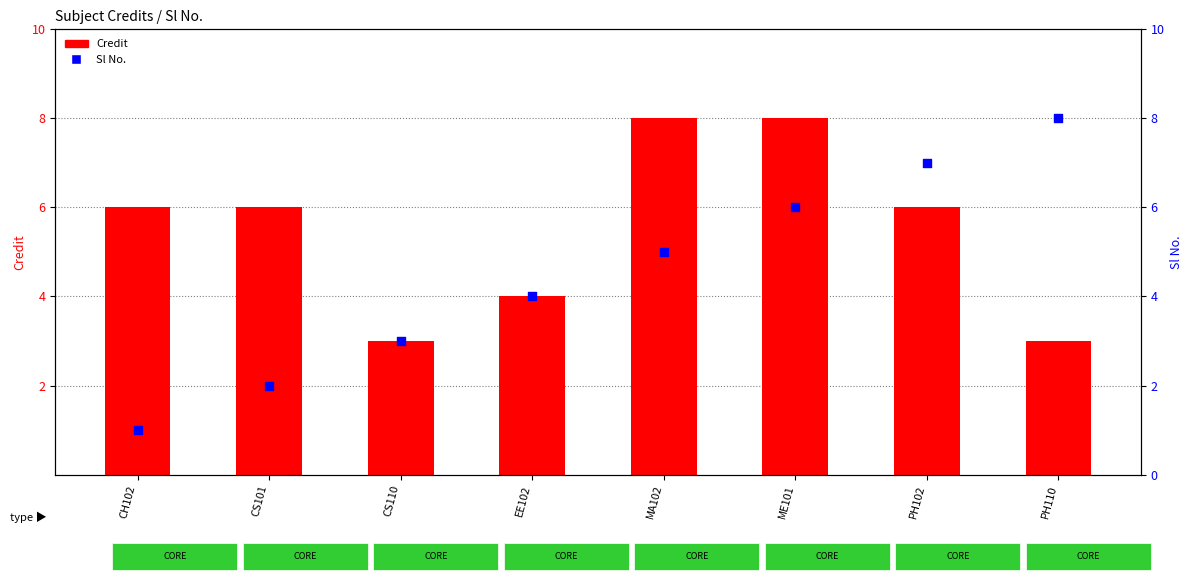

What are all the series names shown in the legend?

Credit, Sl No.